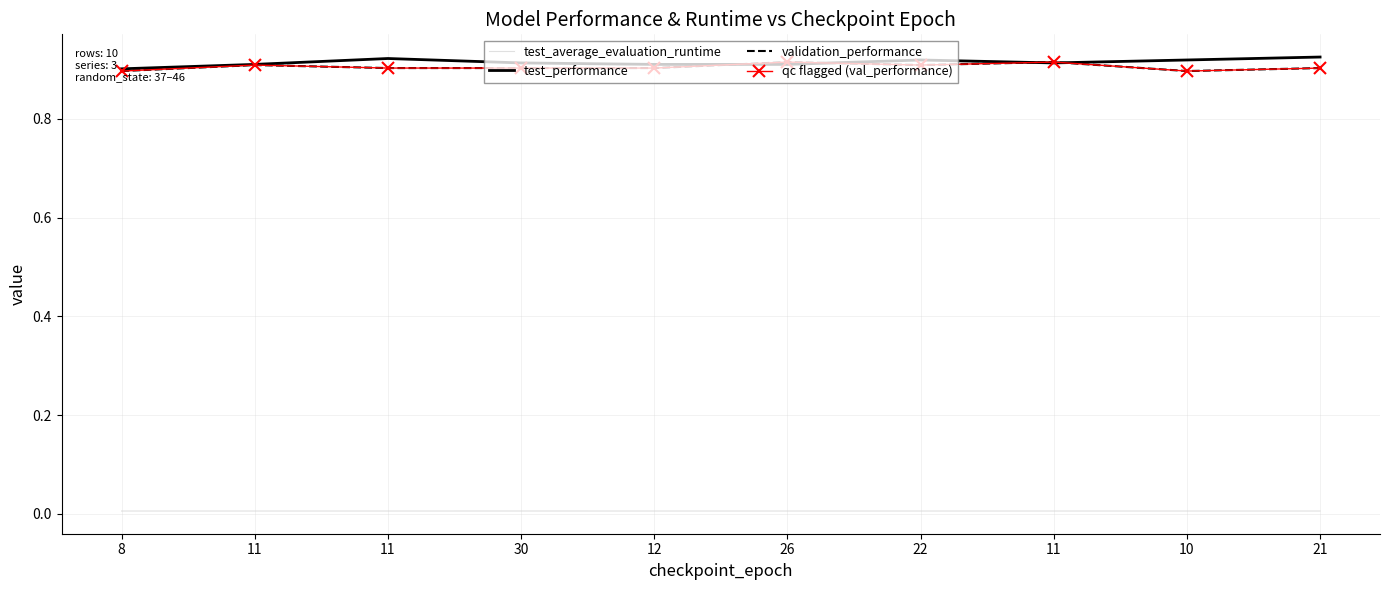

The test_average_evaluation_runtime series shows 0.0 at 26. True or false?

False